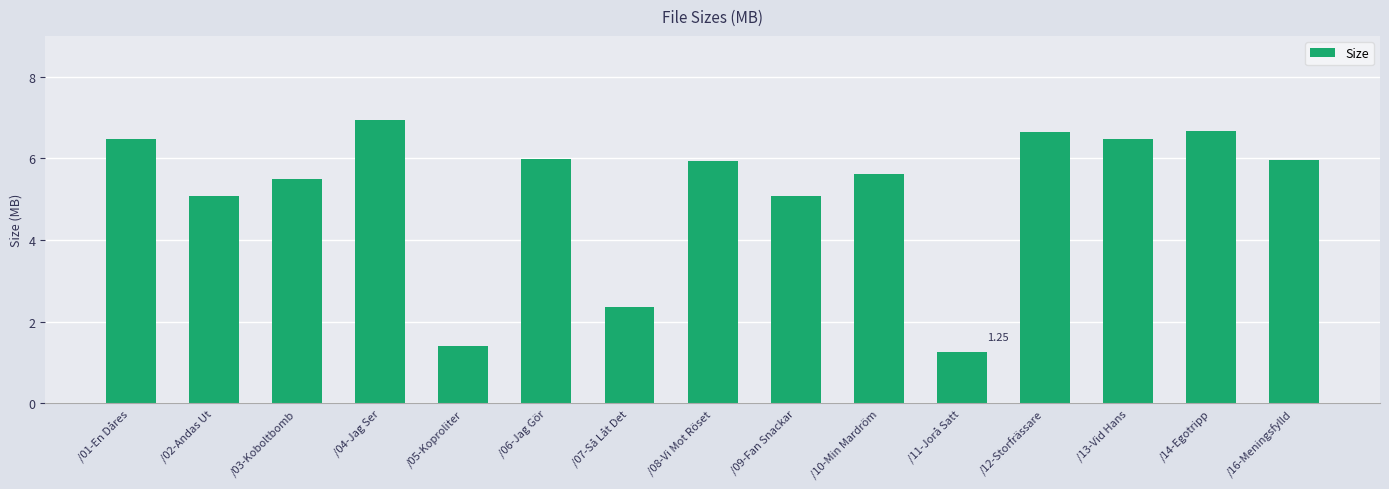

What is the label of the 12th bar from the right?

/04-Jag Ser